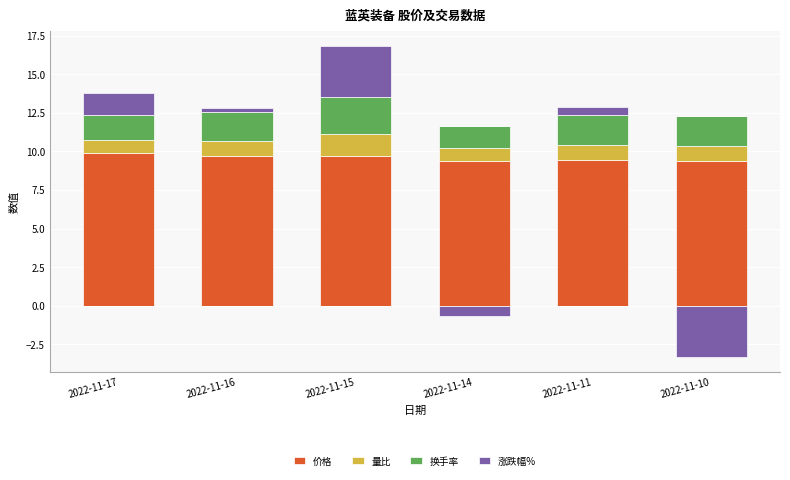

Which has a higher value, 2022-11-17 or 2022-11-15?

2022-11-17